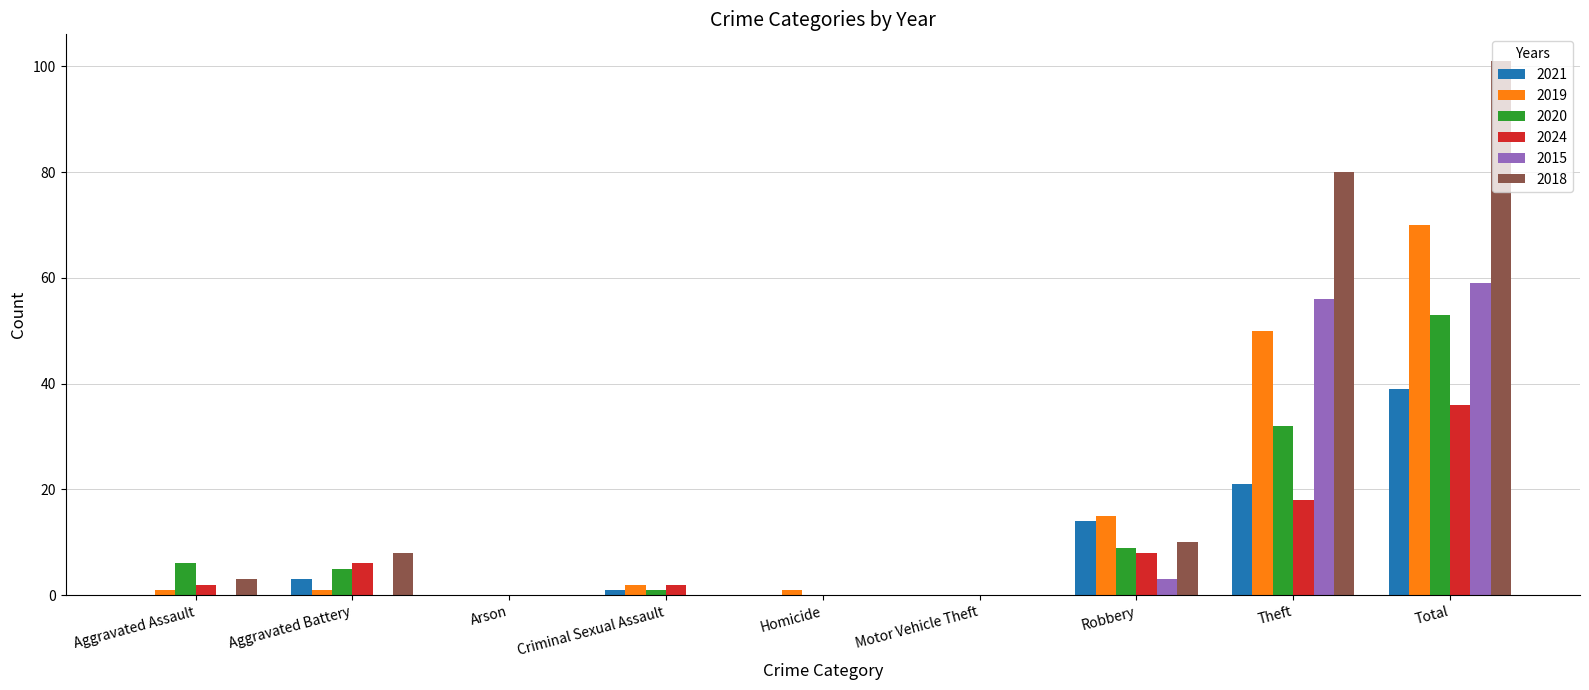

What is the sum of all 2021 values?

78